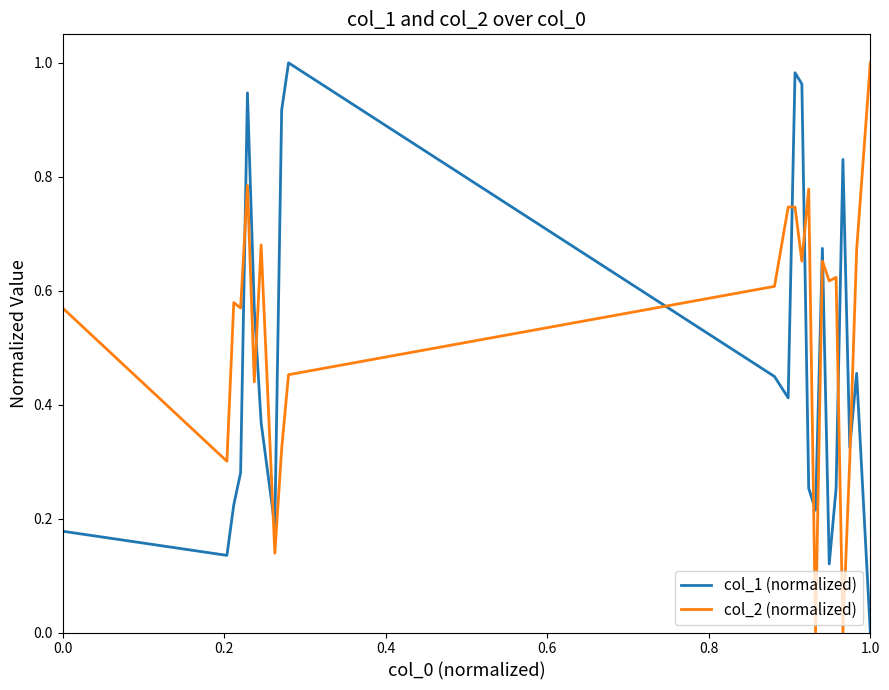

Rank the series by their average value, from highest to lowest.

col_2 (normalized), col_1 (normalized)